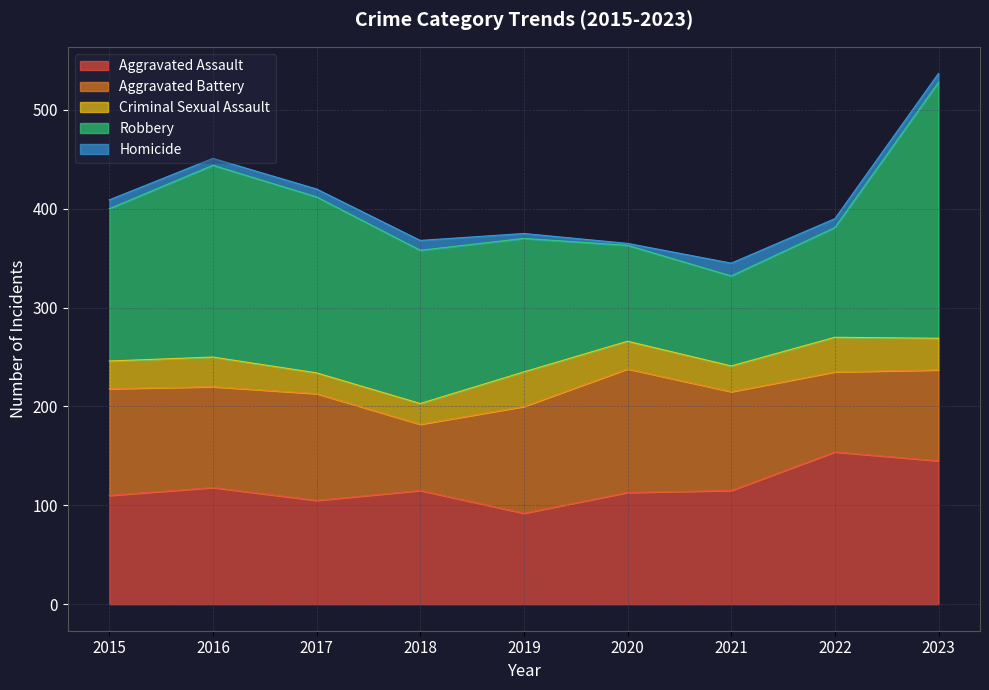

Which series ends up on top after the final intersection of Aggravated Battery and Aggravated Assault?

Aggravated Assault